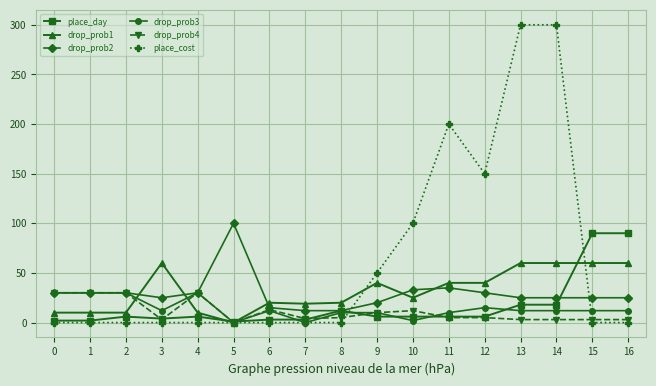

Count the number of data series in this chart.

6